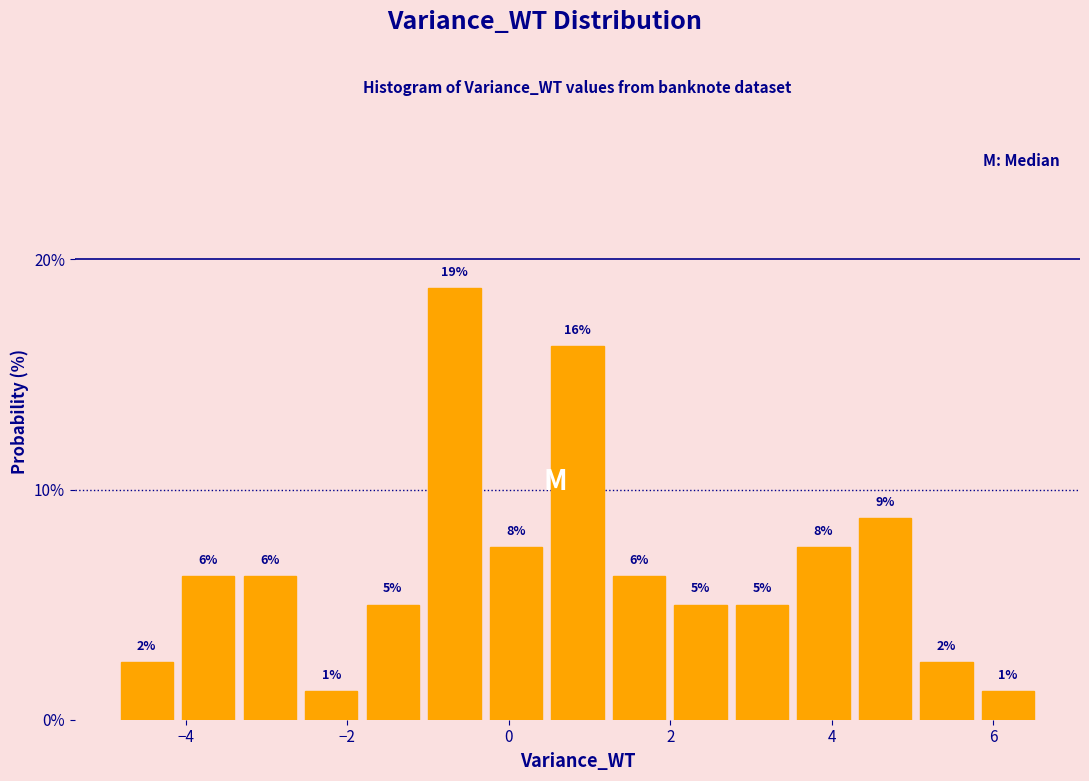

Read against the x-axis, roughly where is the centre of the tallest bar?

-0.6